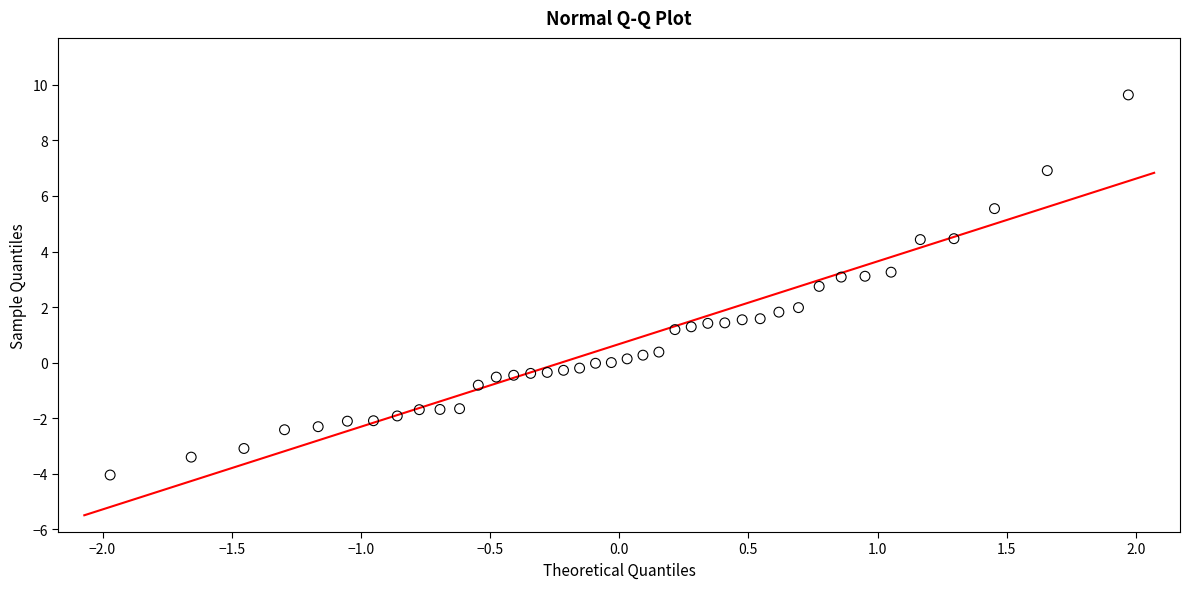

What is the range of Y values (max minus min)?

13.7